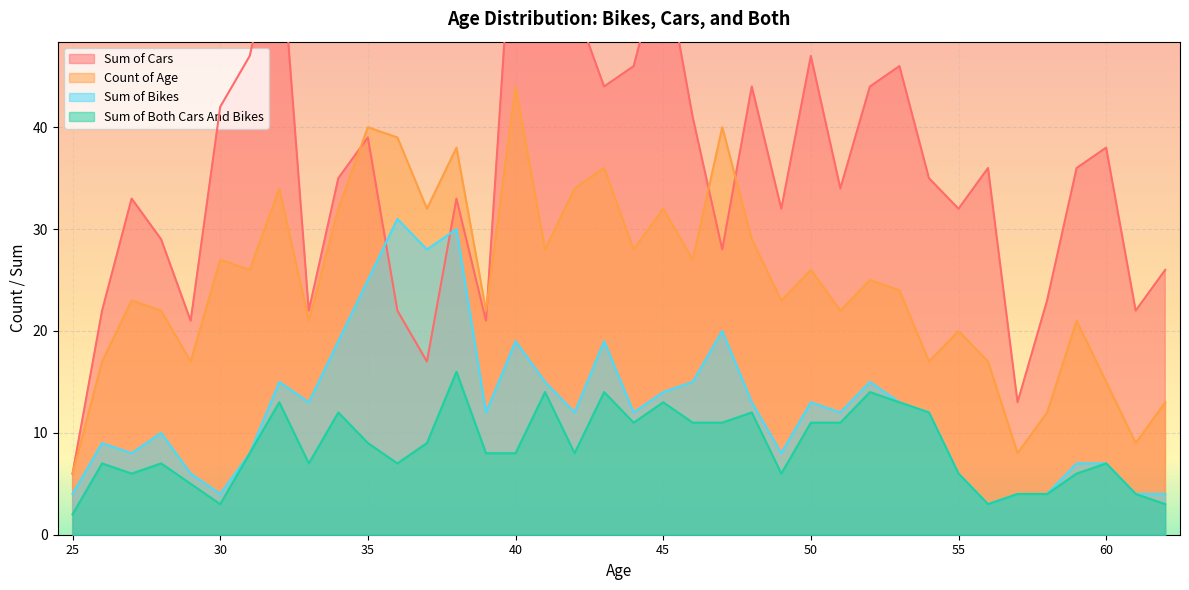

Reading left to right, extract all data points from this chart.

Sum of Cars: 25=6	26=22	27=33	28=29	29=21	30=42	31=47	32=60	33=22	34=35	35=39	36=22	37=17	38=33	39=21	40=65	41=56	42=52	43=44	44=46	45=57	46=41	47=28	48=44	49=32	50=47	51=34	52=44	53=46	54=35	55=32	56=36	57=13	58=23	59=36	60=38	61=22	62=26
Count of Age: 25=6	26=17	27=23	28=22	29=17	30=27	31=26	32=34	33=21	34=32	35=40	36=39	37=32	38=38	39=22	40=44	41=28	42=34	43=36	44=28	45=32	46=27	47=40	48=29	49=23	50=26	51=22	52=25	53=24	54=17	55=20	56=17	57=8	58=12	59=21	60=15	61=9	62=13
Sum of Bikes: 25=4	26=9	27=8	28=10	29=6	30=4	31=8	32=15	33=13	34=19	35=25	36=31	37=28	38=30	39=12	40=19	41=15	42=12	43=19	44=12	45=14	46=15	47=20	48=13	49=8	50=13	51=12	52=15	53=13	54=12	55=6	56=3	57=4	58=4	59=7	60=7	61=4	62=4
Sum of Both Cars And Bikes: 25=2	26=7	27=6	28=7	29=5	30=3	31=8	32=13	33=7	34=12	35=9	36=7	37=9	38=16	39=8	40=8	41=14	42=8	43=14	44=11	45=13	46=11	47=11	48=12	49=6	50=11	51=11	52=14	53=13	54=12	55=6	56=3	57=4	58=4	59=6	60=7	61=4	62=3